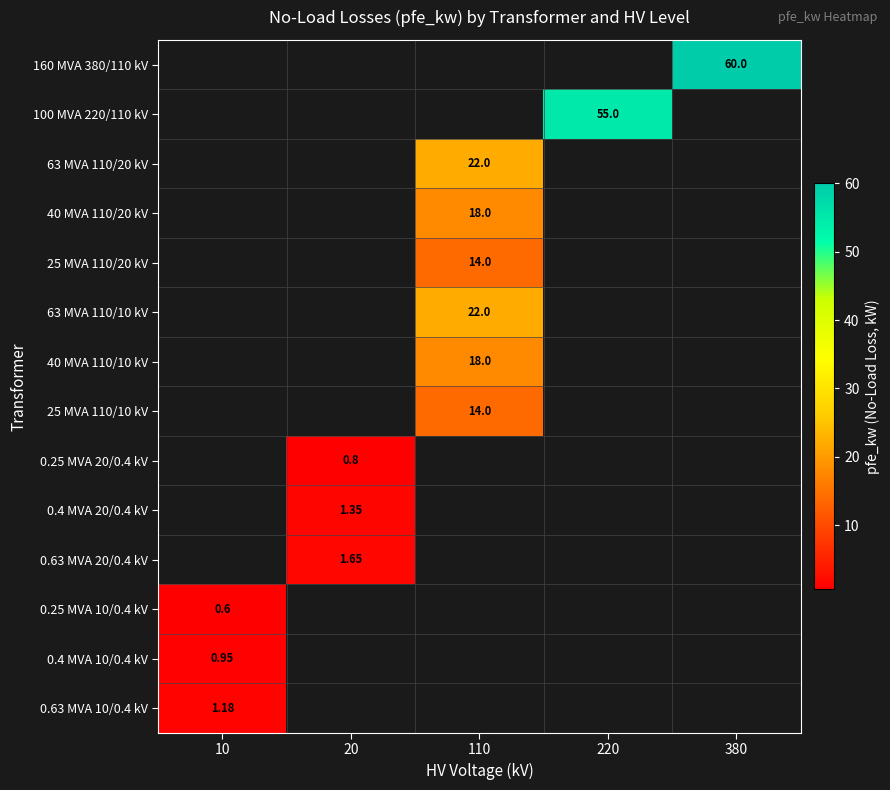

Which category has the highest value across all series?

380